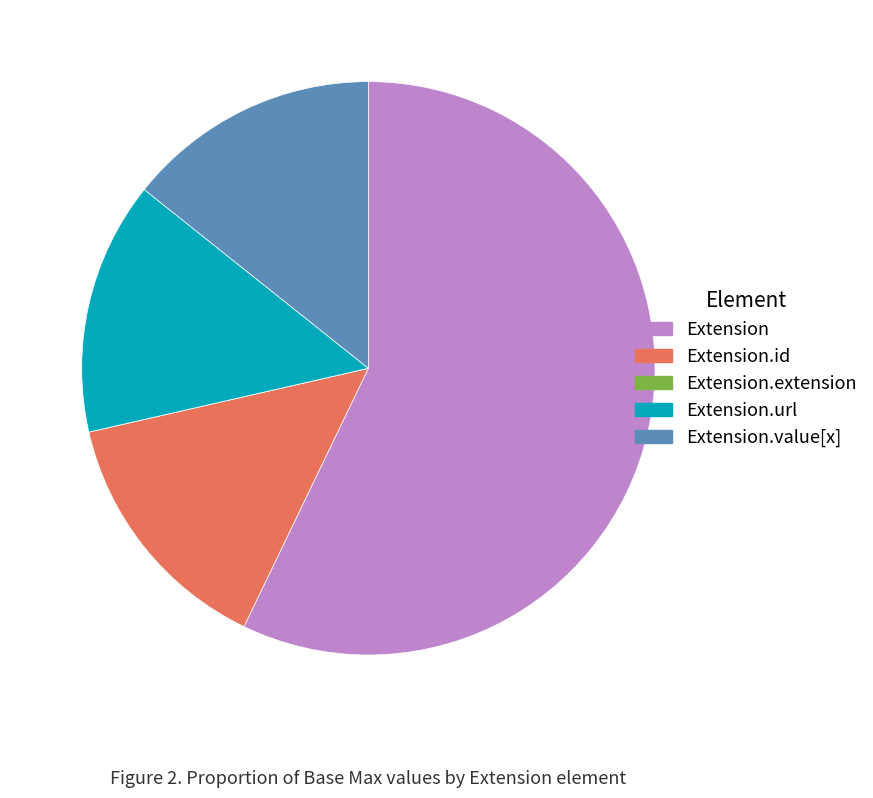

Does any single category account for the majority?

Yes